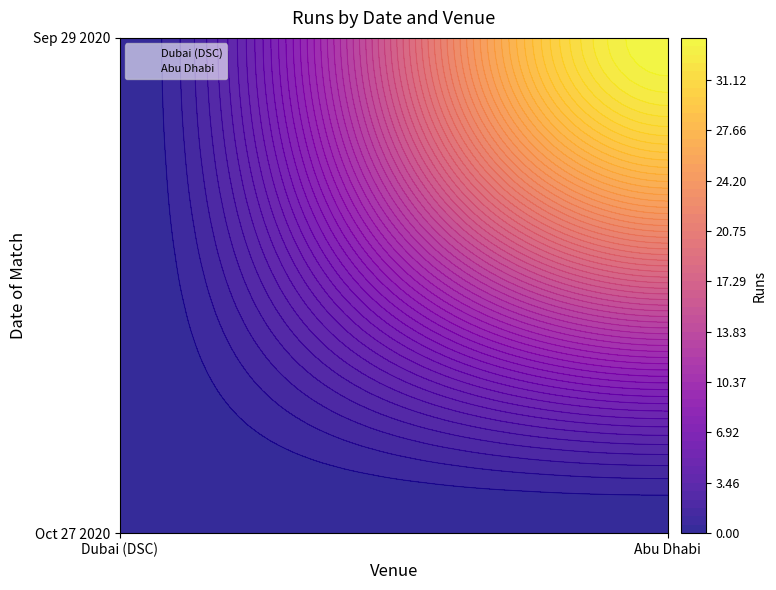

Which label corresponds to the largest value in the chart?

Abu Dhabi